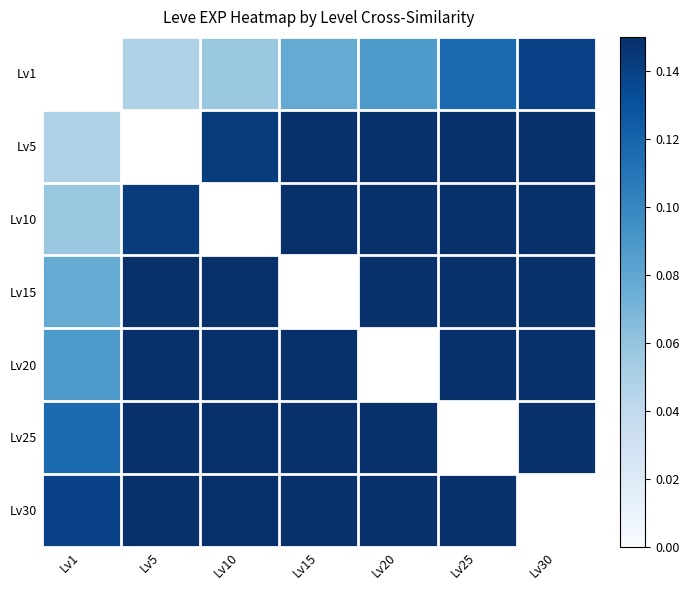

What is the sum of the Lv25 values at Lv10 and Lv20?

0.9